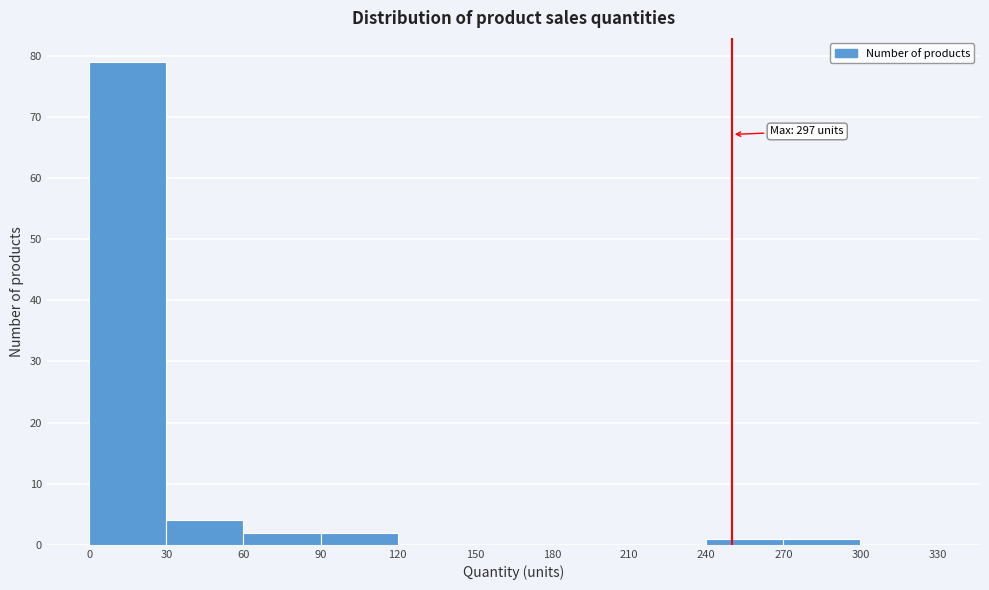

Which range on the x-axis has the tallest bar?

0 to 30